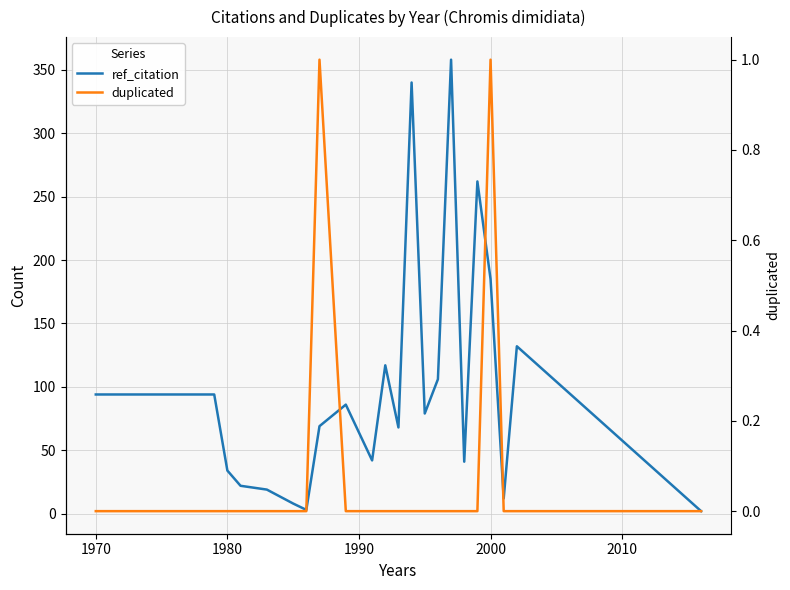

True or false: duplicated and ref_citation intersect in this chart.

False